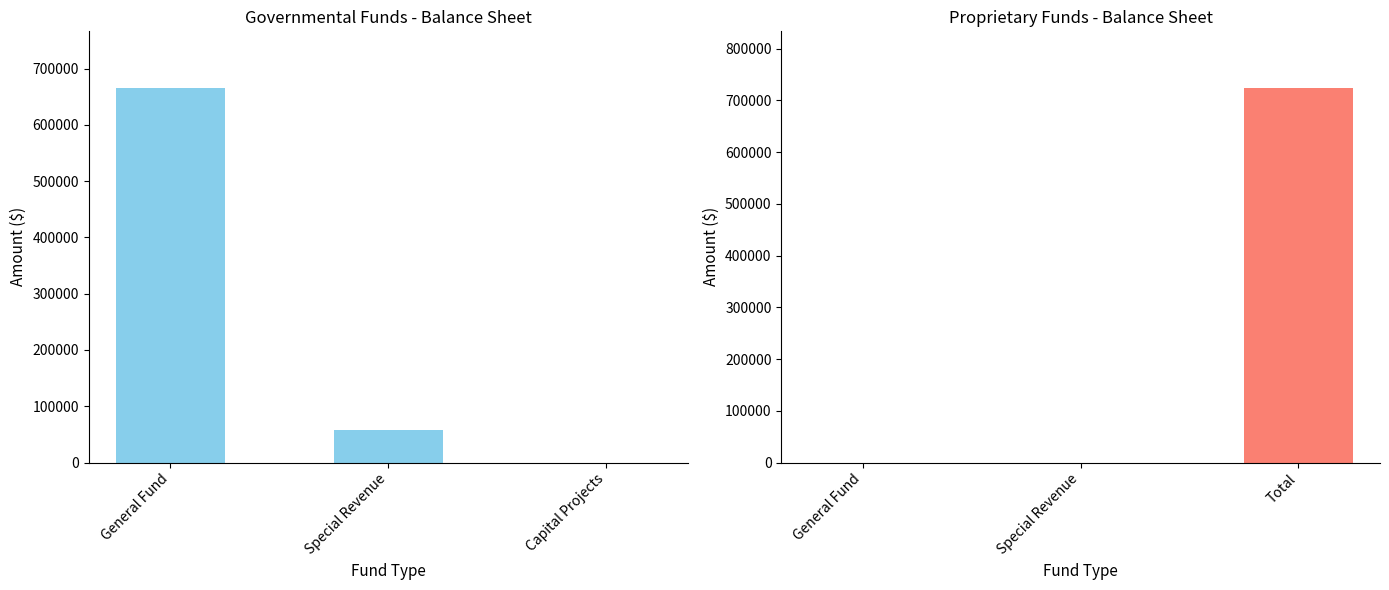

At which label does Governmental Funds reach its peak?

General Fund